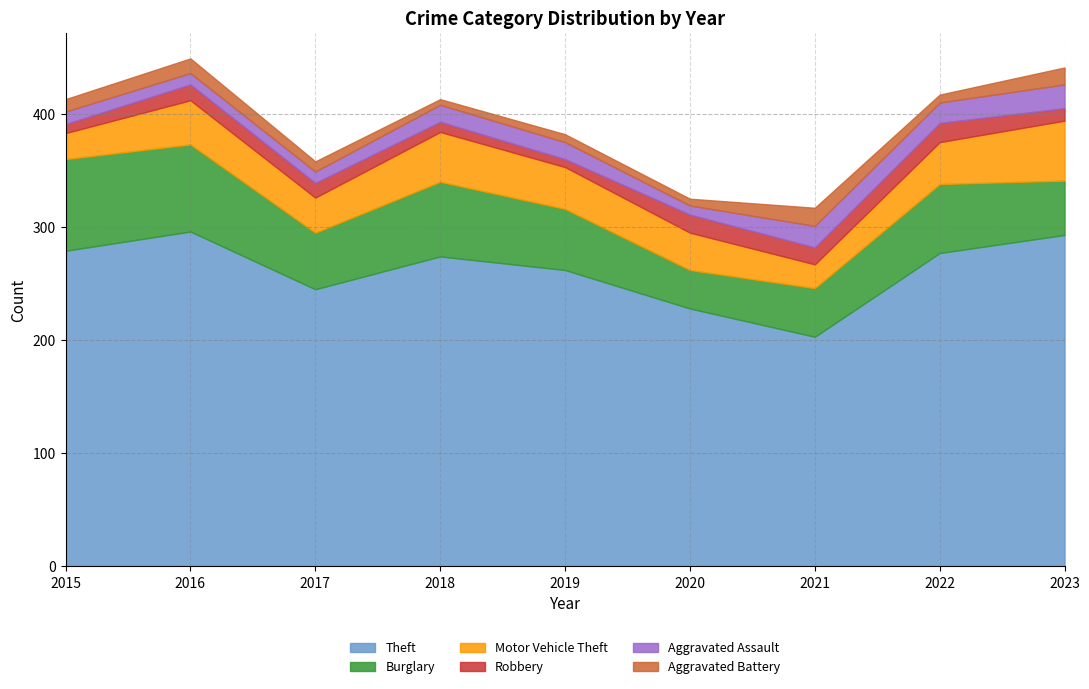

Where does the Robbery series first go above 13?

2016